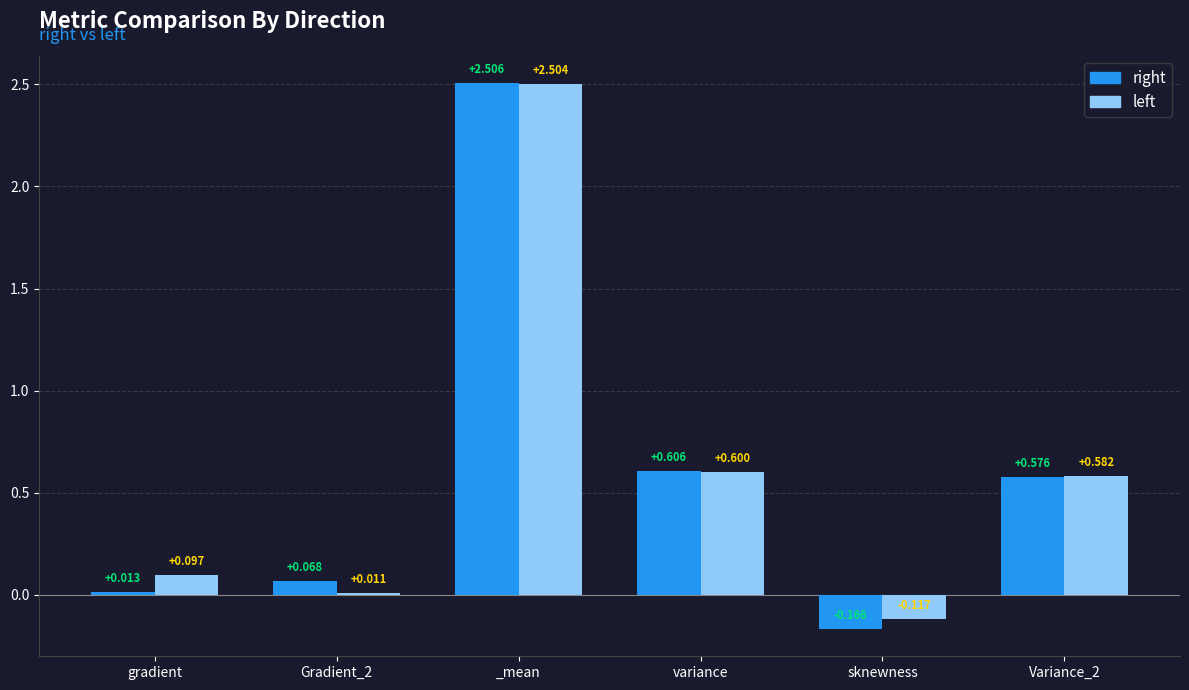

What is the total value across all series at sknewness?

-0.3